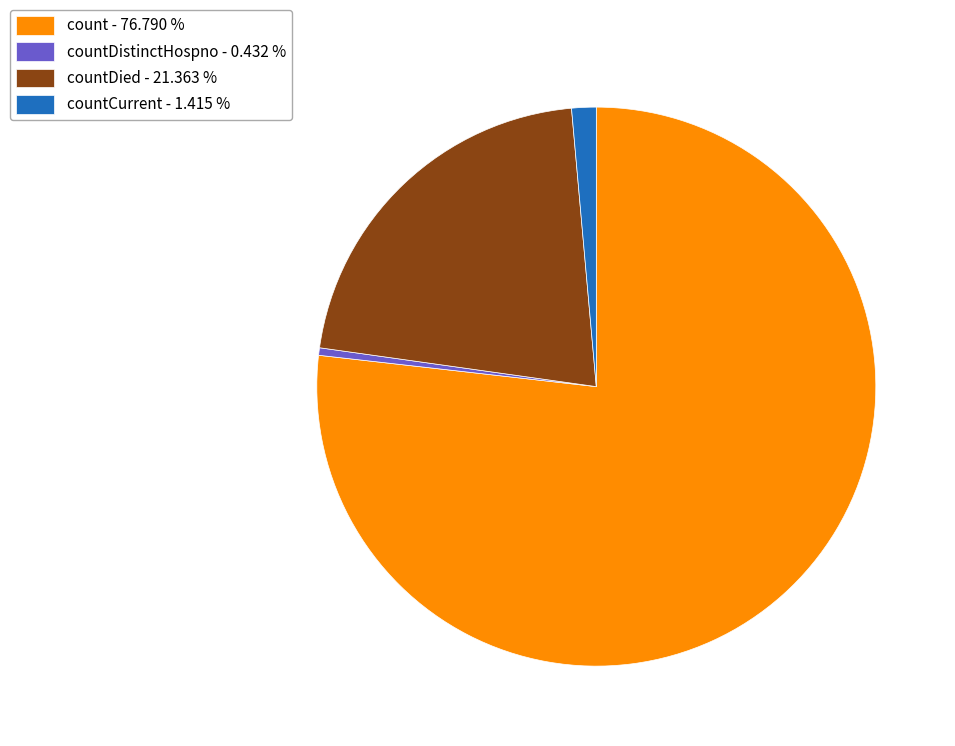

Is there a majority slice in this chart?

Yes